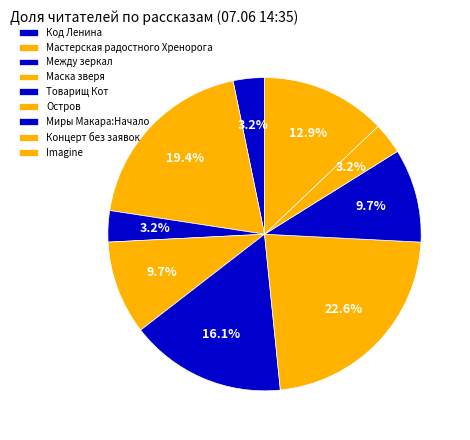

What is the change in value from Мастерская радостного Хренорога to Миры Макара:Начало?

-3